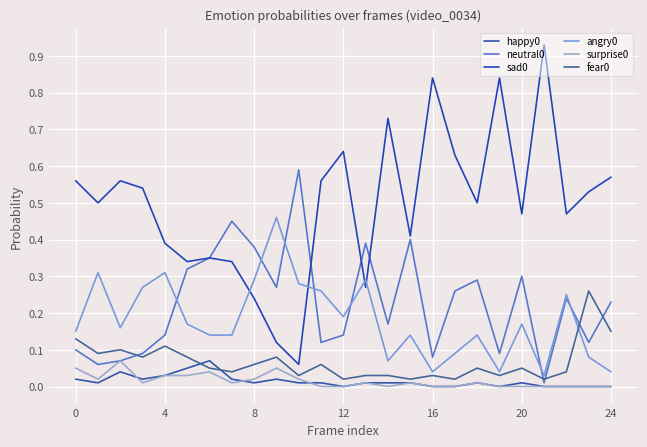

What is the highest value of the sad0 series?

0.9